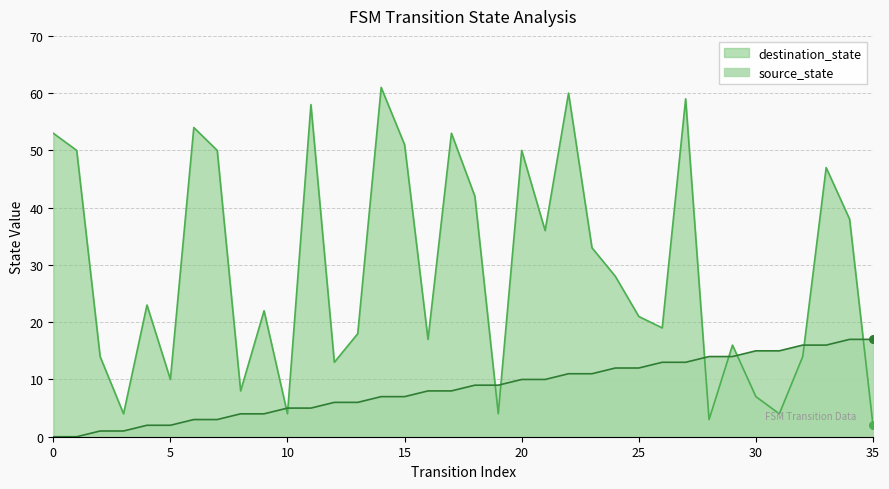

What is the total value across all series at 13?

24